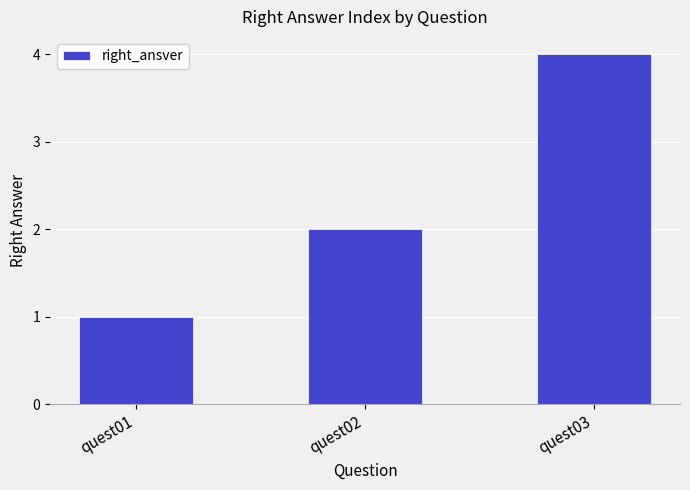

Which label corresponds to the largest value in the chart?

quest03